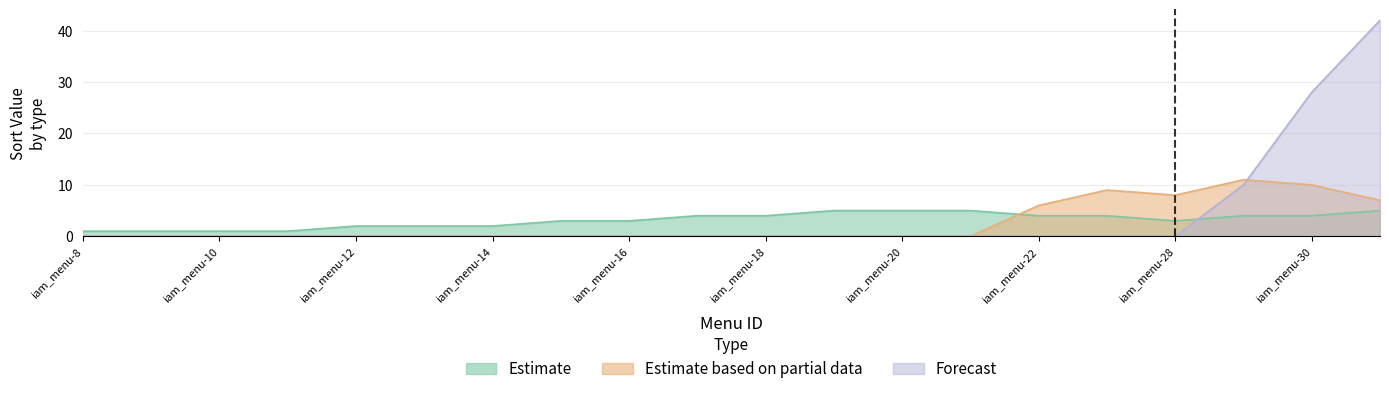

How many times do Forecast and Estimate cross each other?

1